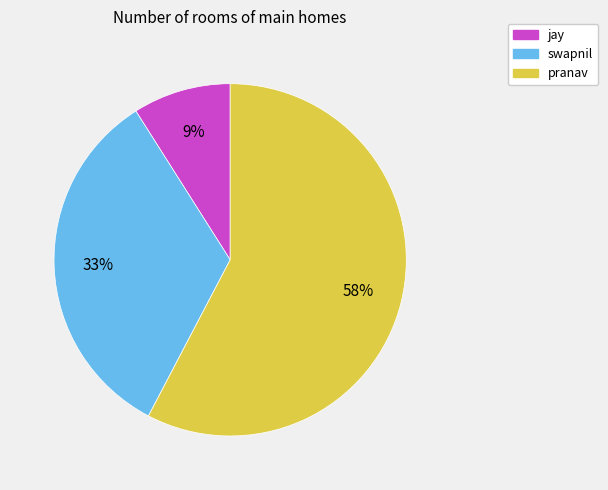

Combined, do swapnil and jay account for over 50%?

No